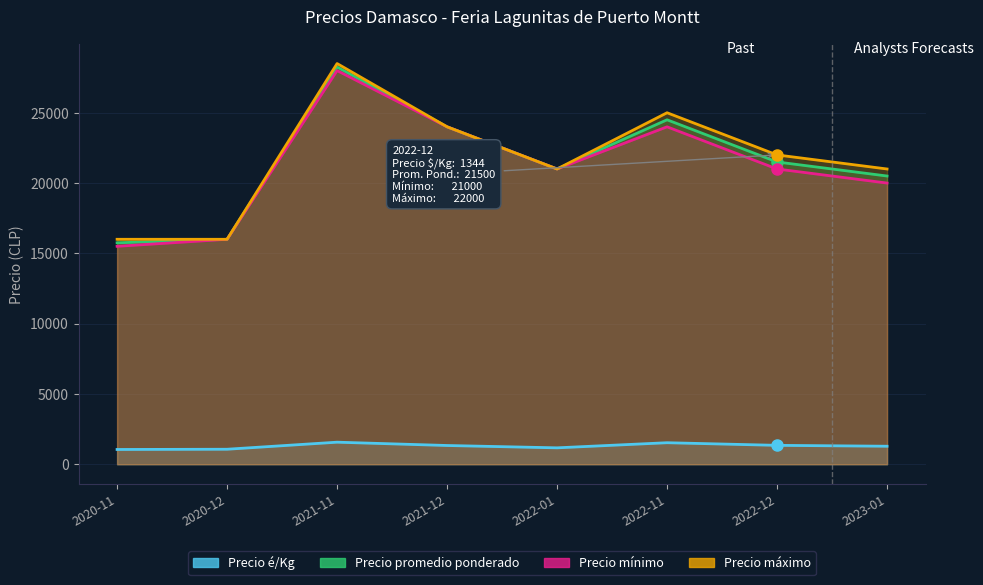

What is the total value across all series at 2020-12?

49067